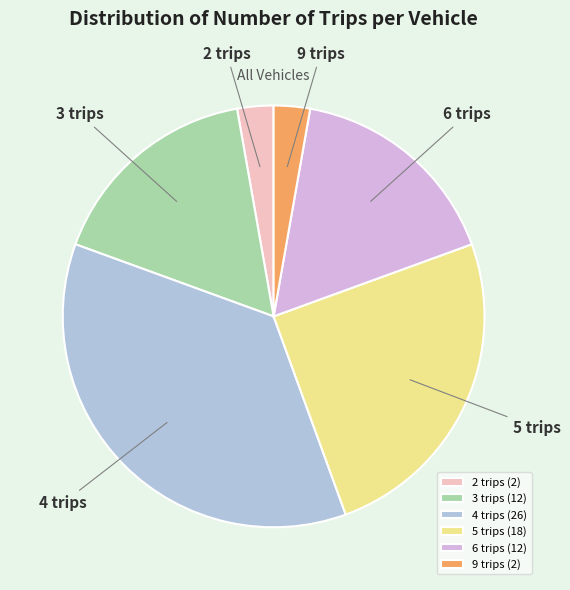

What is the largest slice in the pie chart?

4 trips